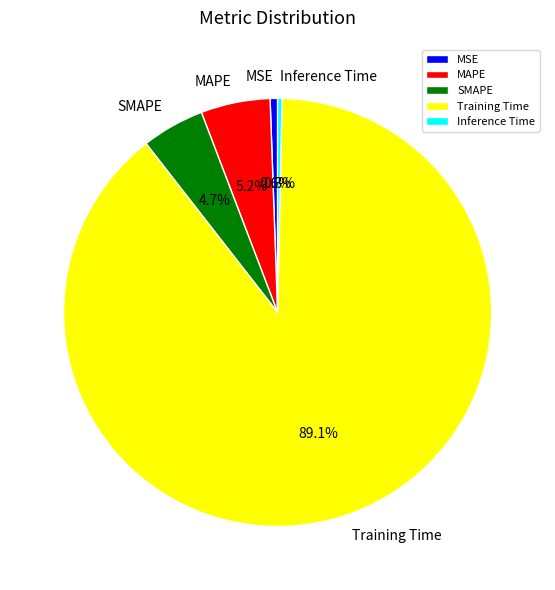

Between SMAPE and Inference Time, which is larger?

SMAPE